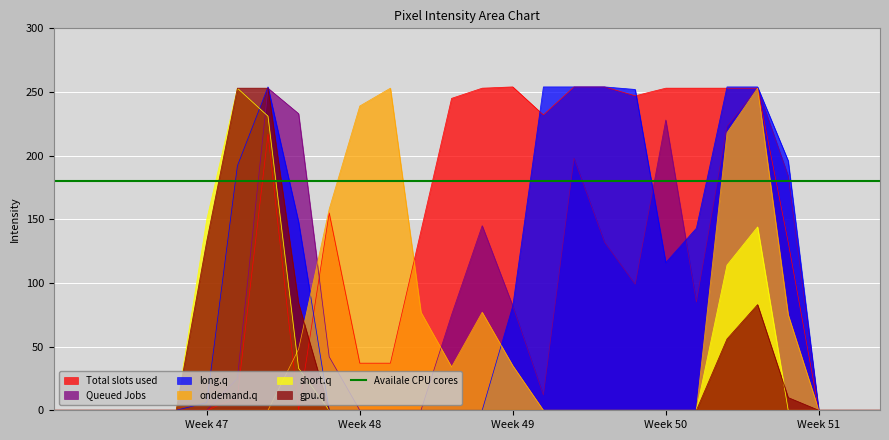

The value of Total slots used at Week 47 is 0. True or false?

True